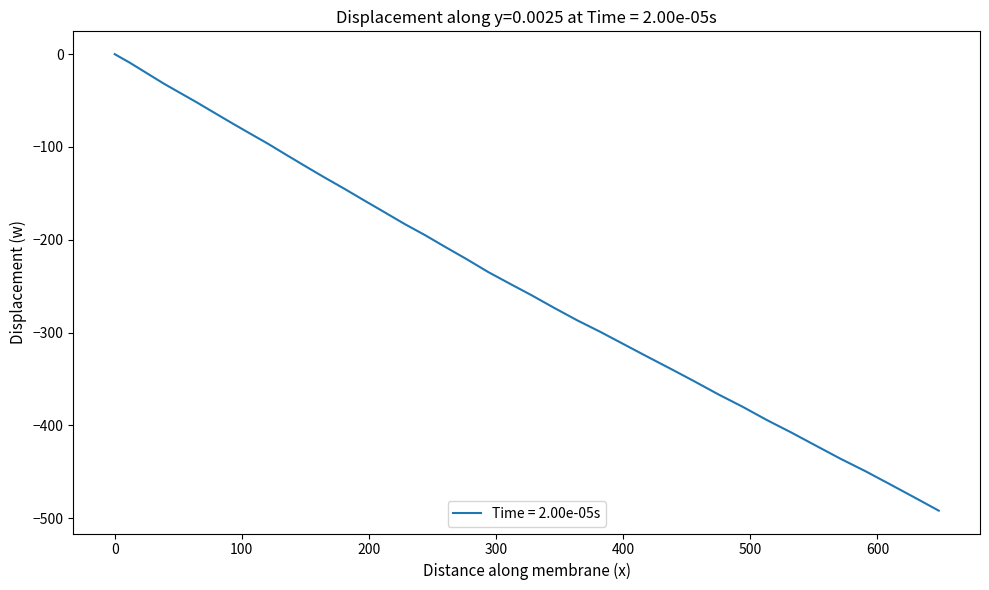

What is the smallest value displayed?

-491.8